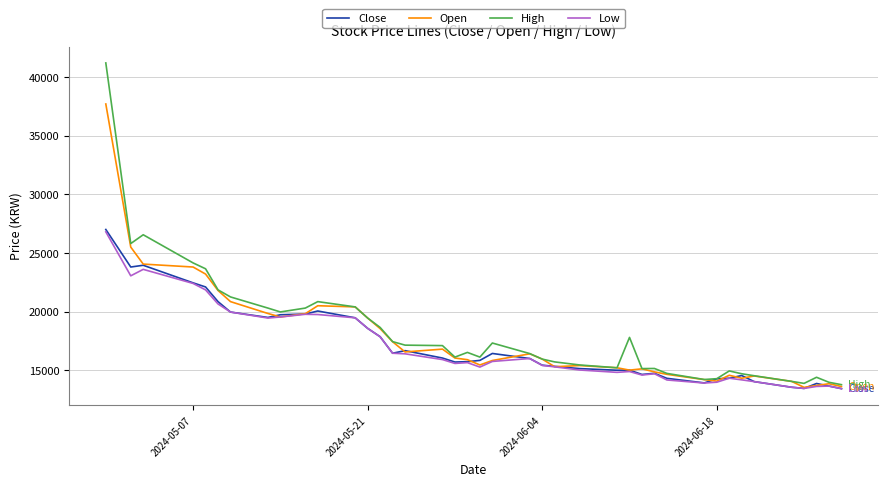

What is the smallest value displayed?

13430